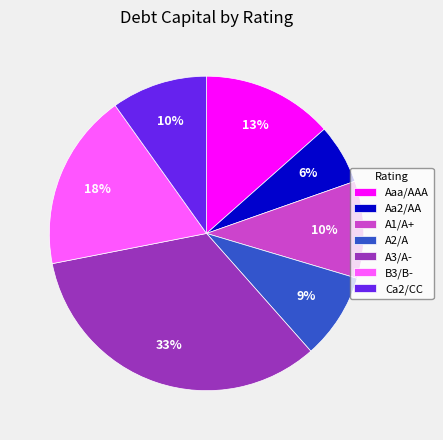

Is the sum of A3/A- and A2/A greater than half?

No